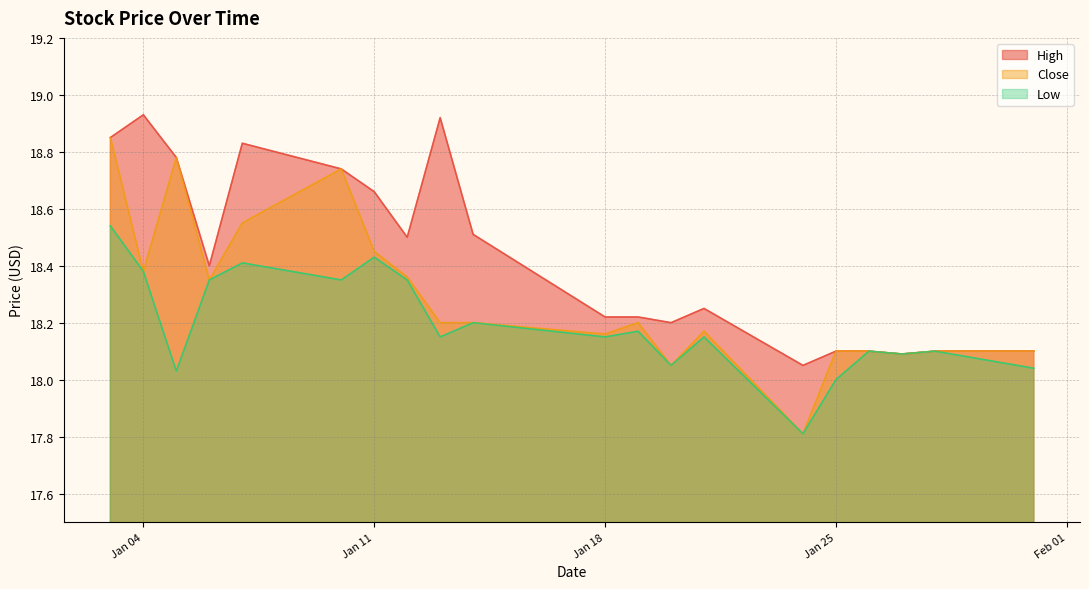

Where is High nearest to the value 18?

2022-01-24